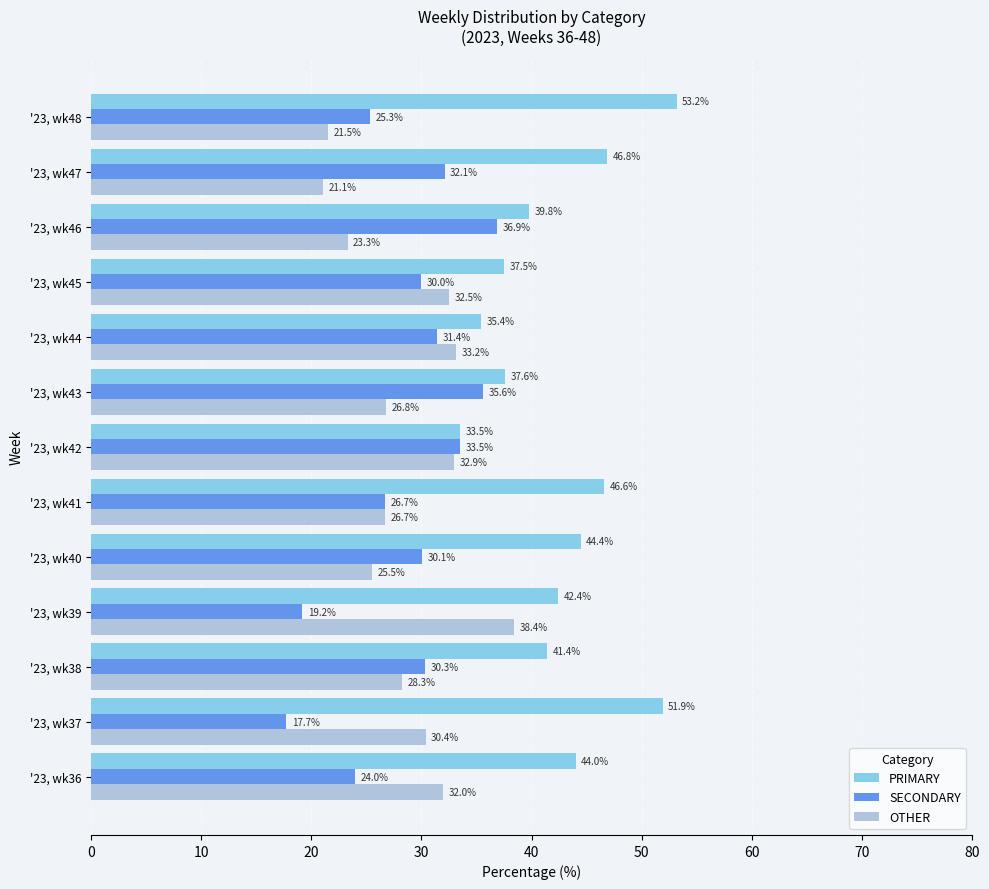

At which label does PRIMARY reach its peak?

'23, wk48